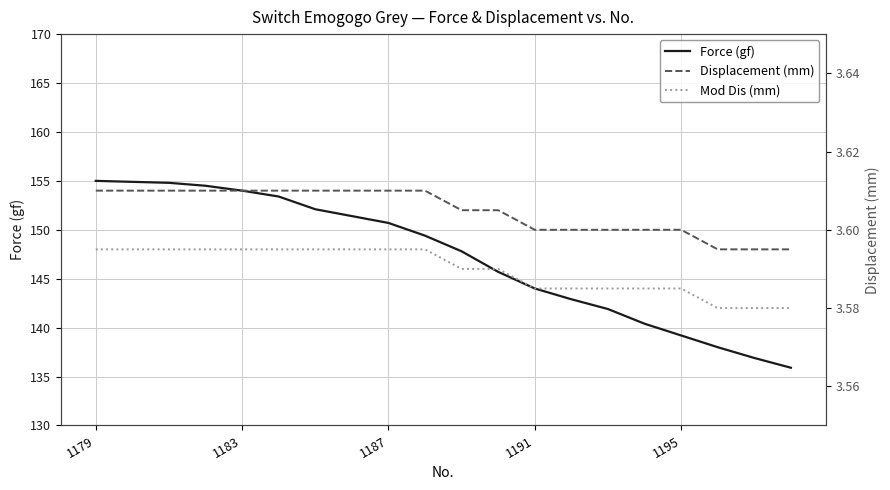

Rank the series by their maximum value, from lowest to highest.

Mod Dis (mm), Displacement (mm), Force (gf)